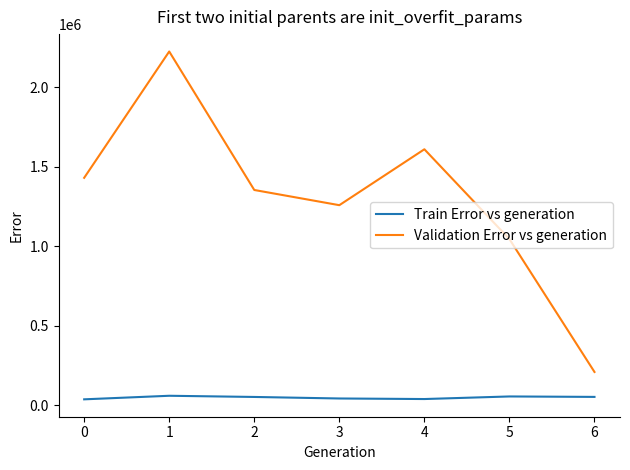

The value of Train Error vs generation at 4 is 40080. True or false?

True